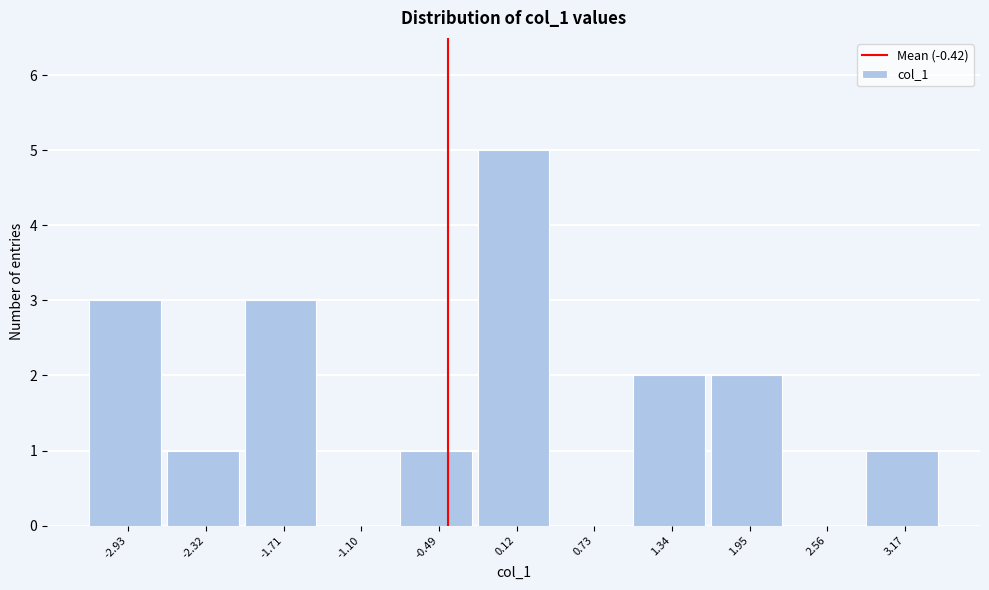

What is the height of the bar covering -3.2 to -2.6 on the x-axis? Neither the bar edges nor the heights are printed on the chart, so give them approximately, as read against the axes.

3